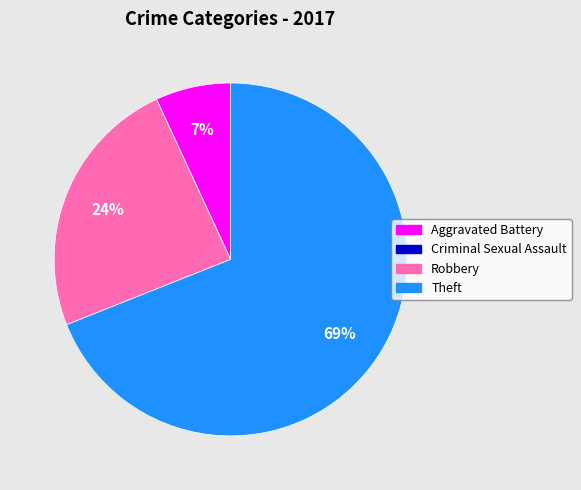

To the nearest percent, what is the difference between the Aggravated Battery and Theft slice percentages?

62%